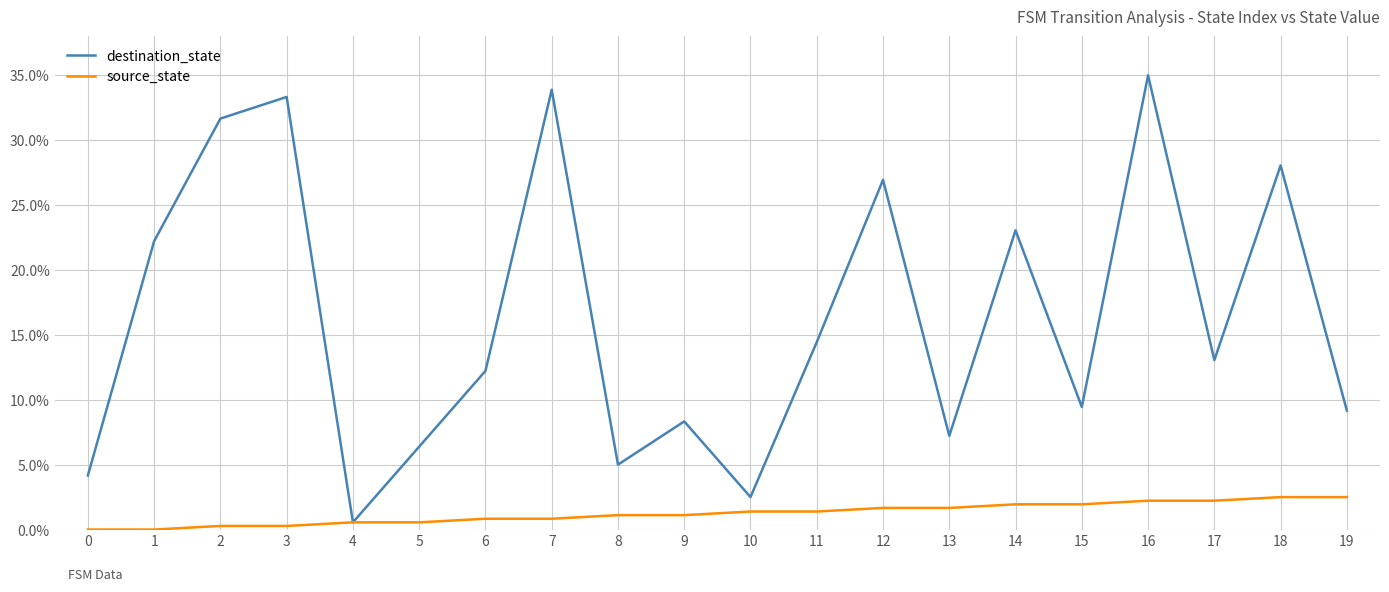

What are all the series names shown in the legend?

destination_state, source_state